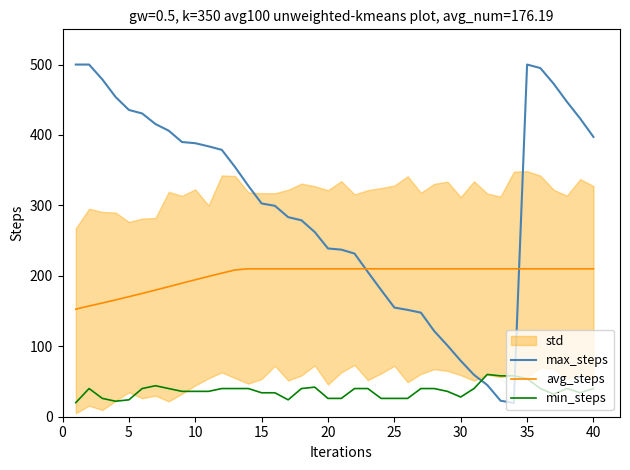

What is the maximum value for min_steps?

60.0